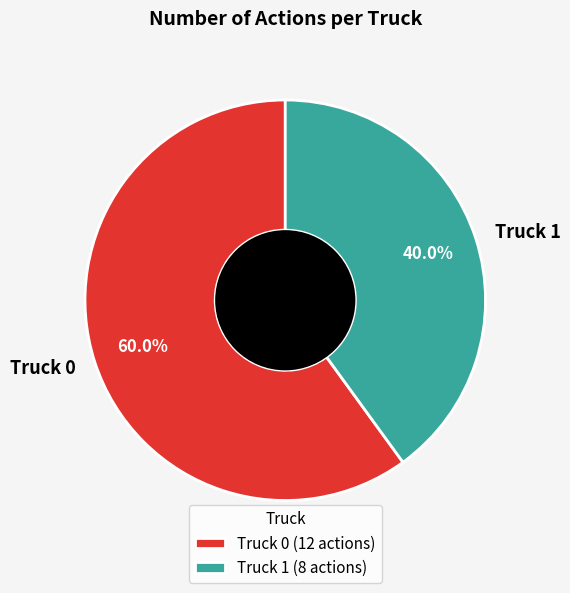

Do Truck 1 and Truck 0 together represent more than half of the pie?

Yes